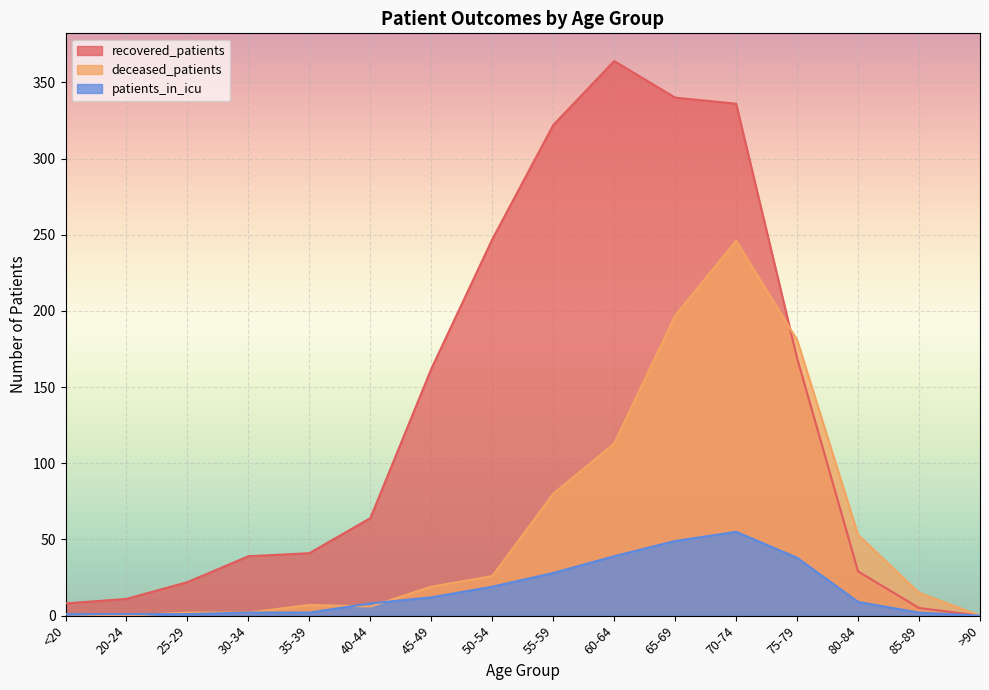

How many interior local peaks does the patients_in_icu series have?

1